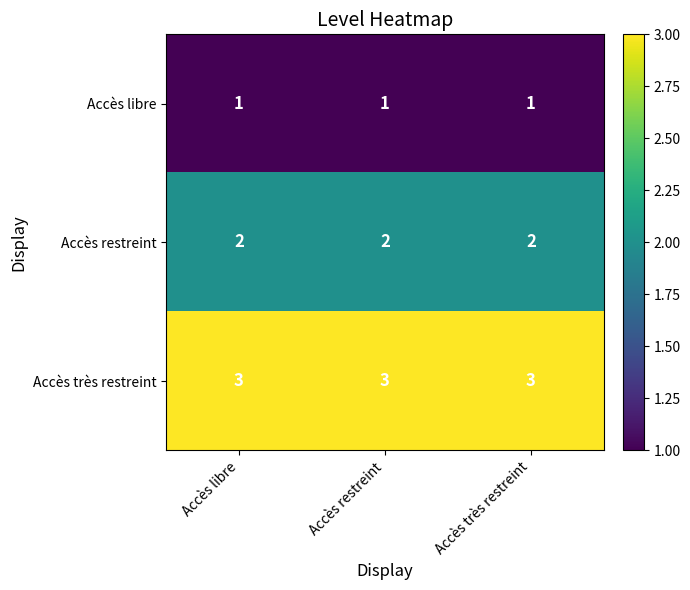

What is the minimum value shown in the chart?

1